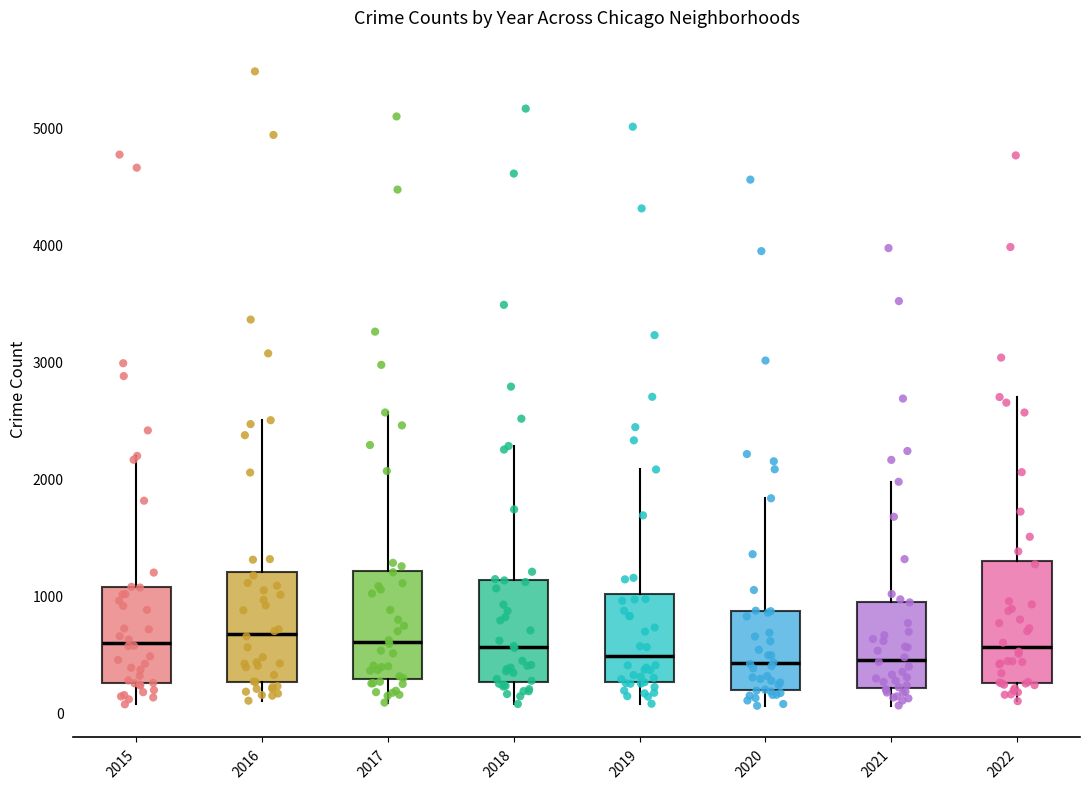

Reading left to right, read every box against the y-axis: the position of its median line, the range the box covers, and the ends of its whiskers. The values are not printed on the chart, so give them approximately, as read against the axis.

2015: median 600, box 300 to 1100, whiskers 100 to 2200
2016: median 700, box 300 to 1200, whiskers 100 to 2500
2017: median 600, box 300 to 1200, whiskers 100 to 2600
2018: median 600, box 300 to 1100, whiskers 100 to 2300
2019: median 500, box 300 to 1000, whiskers 100 to 2100
2020: median 400, box 200 to 900, whiskers 100 to 1800
2021: median 500, box 200 to 900, whiskers 100 to 2000
2022: median 600, box 300 to 1300, whiskers 100 to 2700